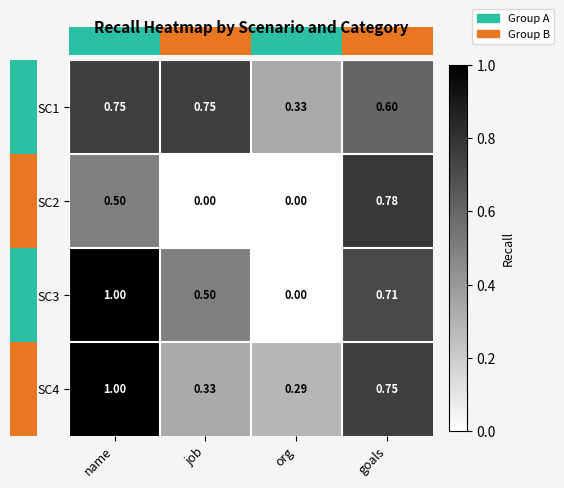

Where is SC1 nearest to the value 0?

org